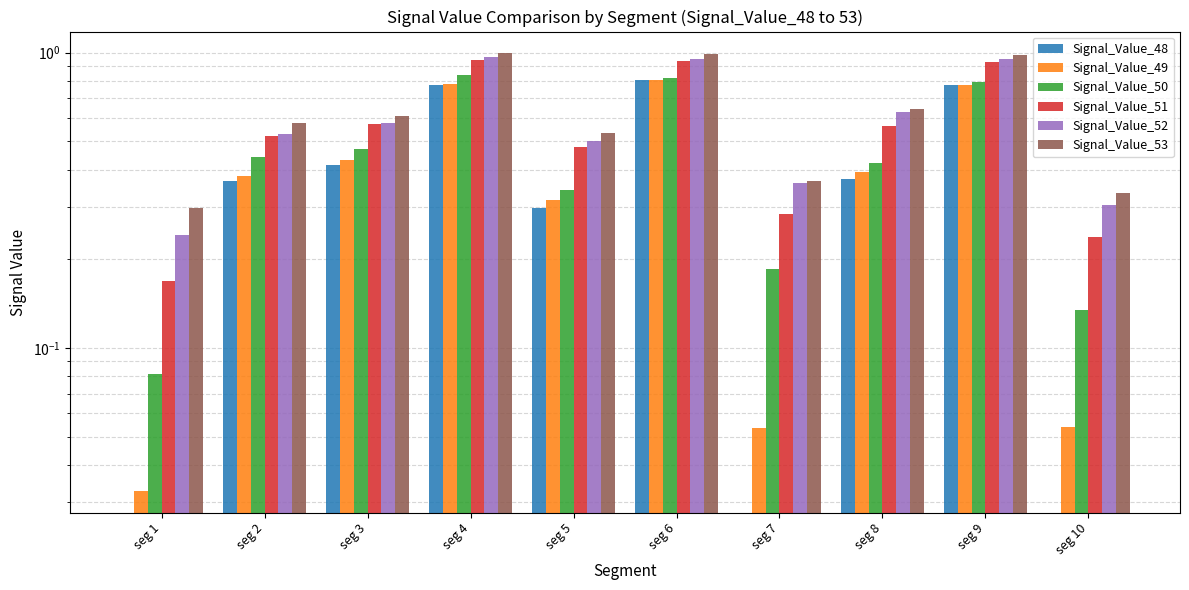

Is it true that Signal_Value_50 equals 0.2 at seg 7?

True